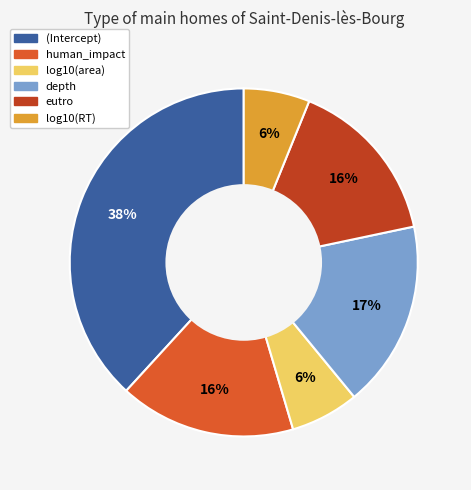

How many segments does this pie chart have?

6